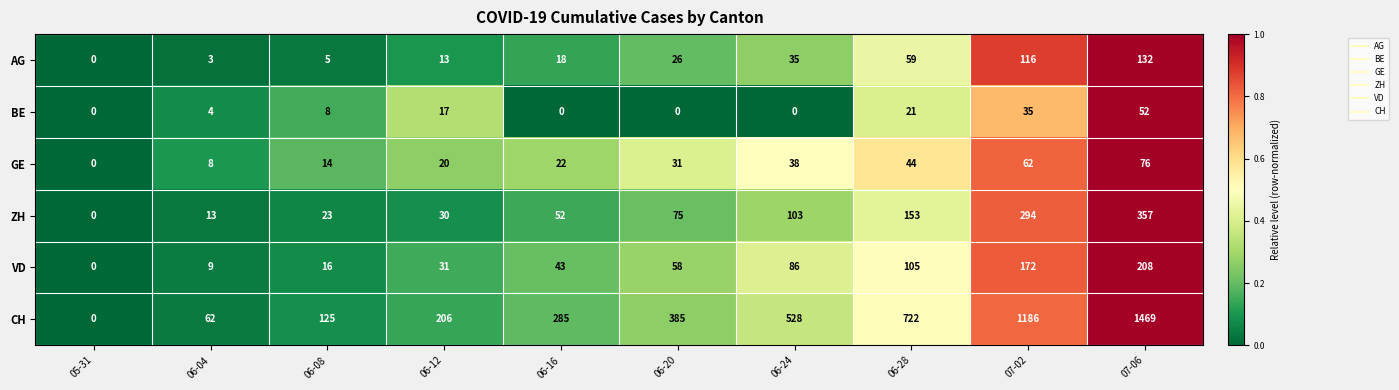

What is the sum of all CH values?

4968